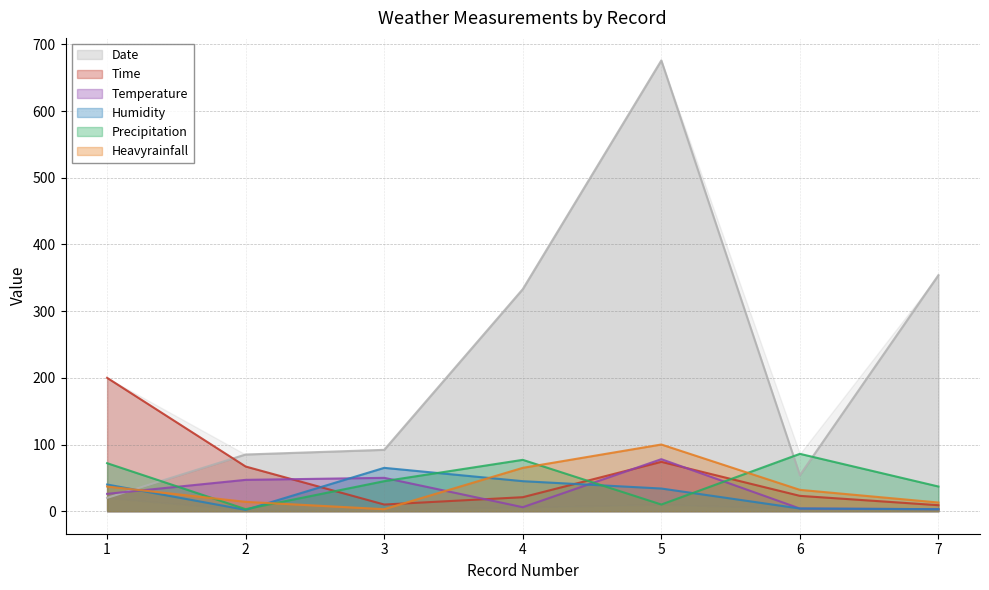

At how many categories does at least one series exceed 274?

3